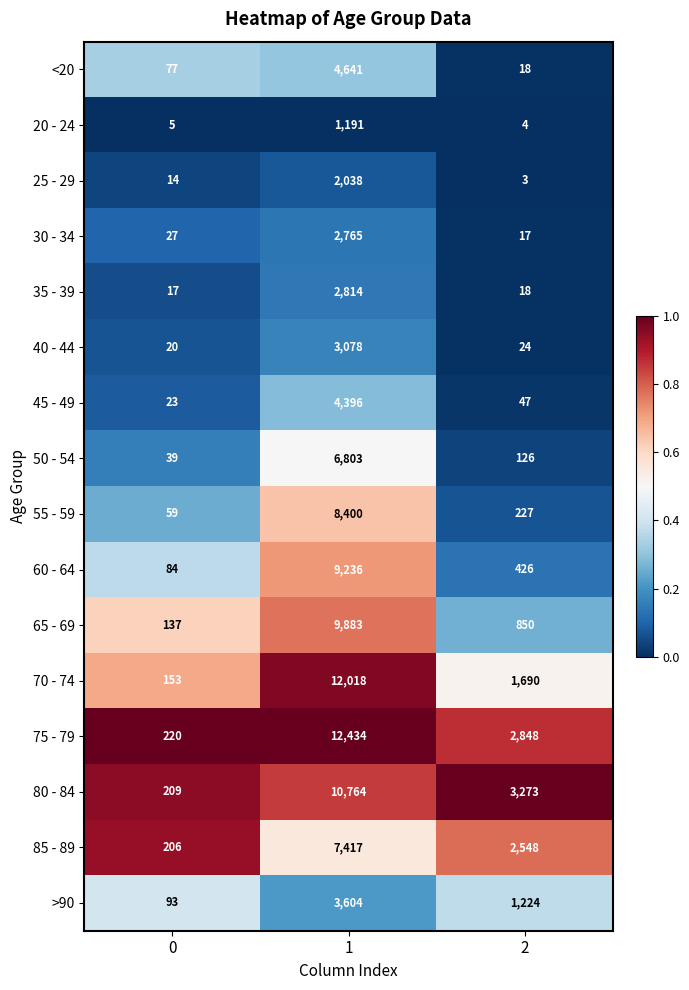

How many series are shown in this chart?

16